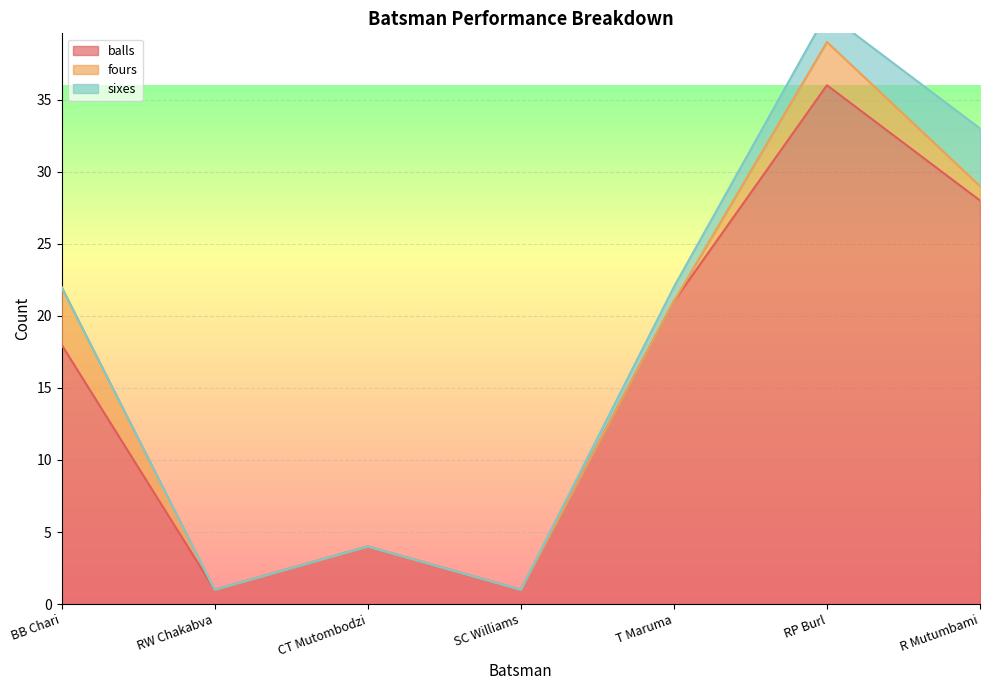

List the labels in order of fours value, largest first.

BB Chari, RP Burl, R Mutumbami, RW Chakabva, CT Mutombodzi, SC Williams, T Maruma